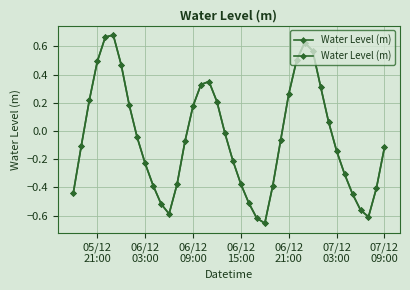

Does the chart display data point markers on the line(s)?

Yes